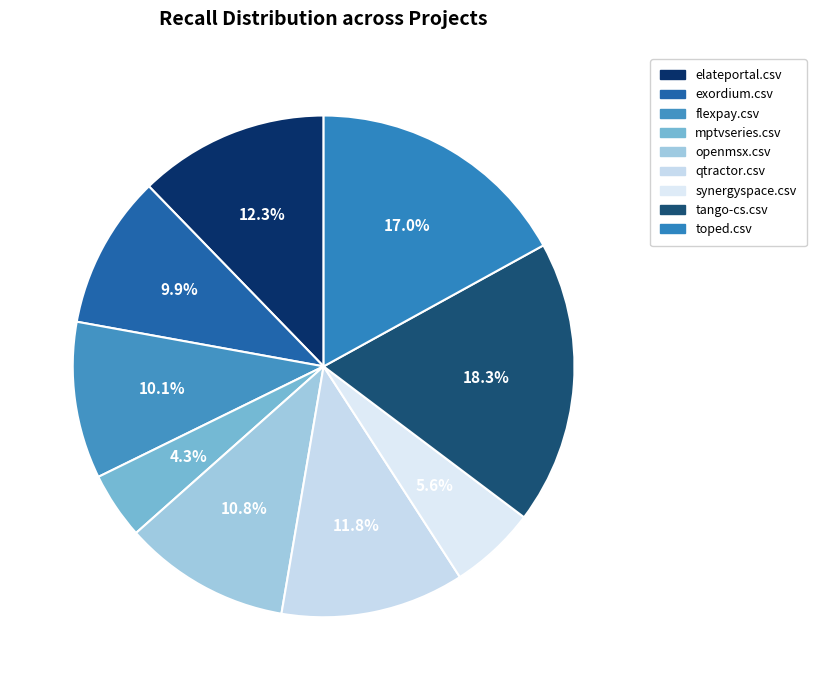

What percentage is the qtractor.csv slice, to the nearest percent?

12%